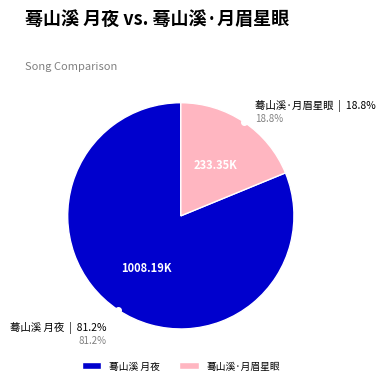

Which category has the smallest portion of the pie?

蓦山溪·月眉星眼